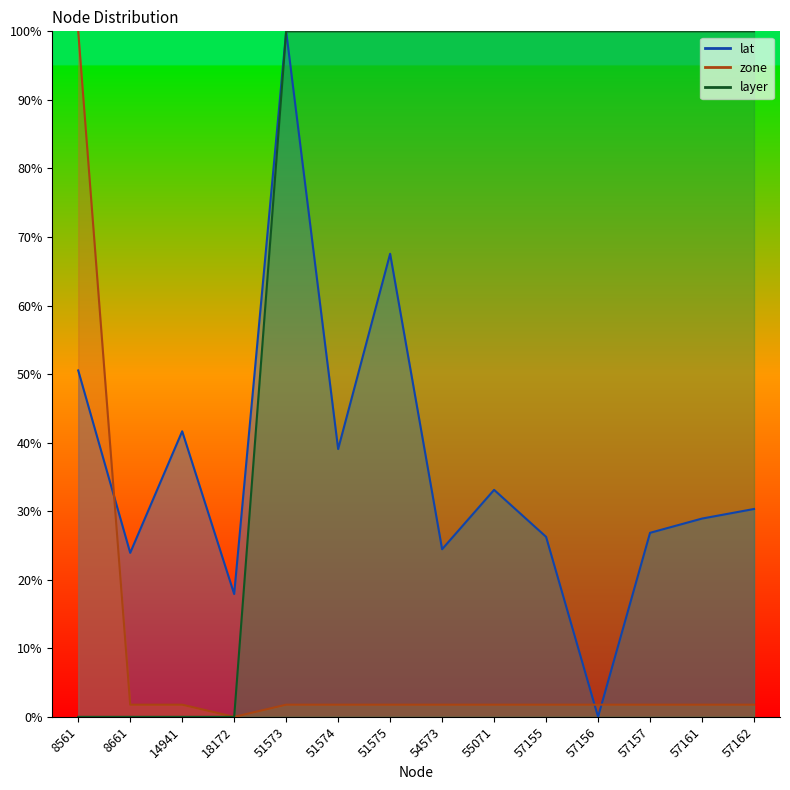

Count the number of categories in the chart.

14